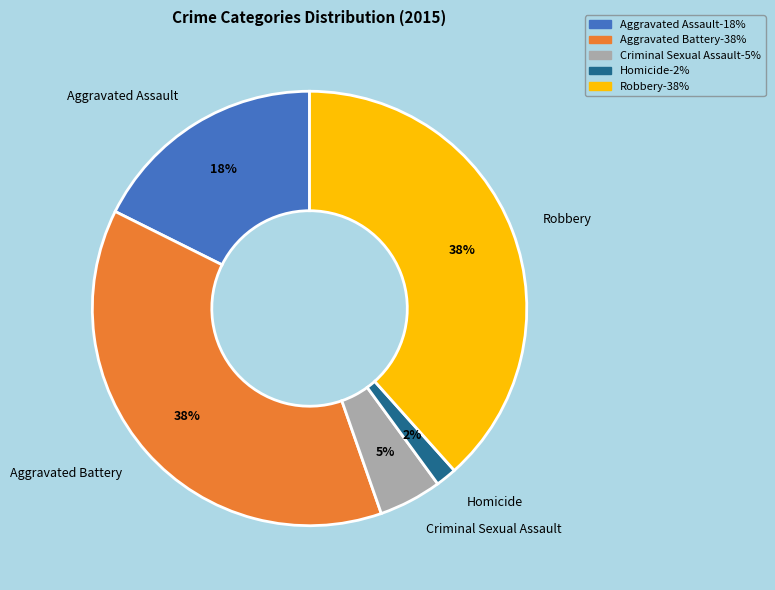

Do Aggravated Battery and Aggravated Assault together represent more than half of the pie?

Yes